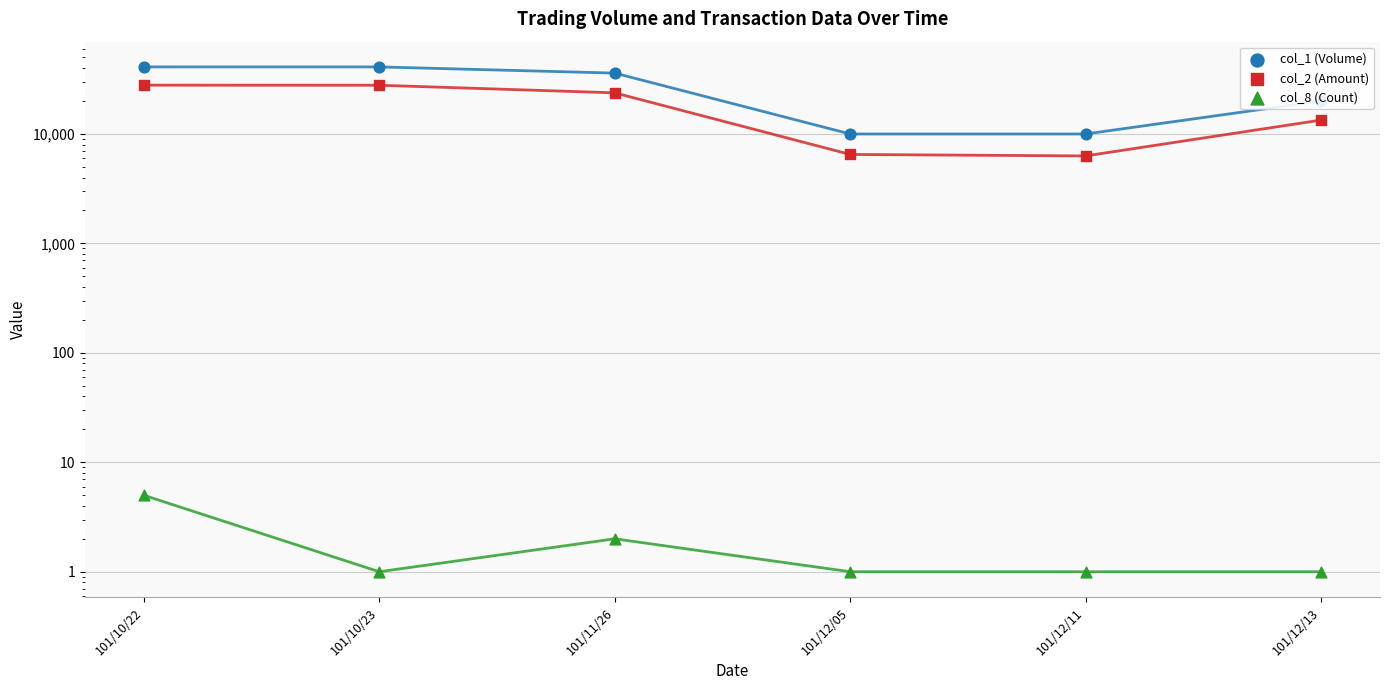

At how many categories does at least one series exceed 34920?

3